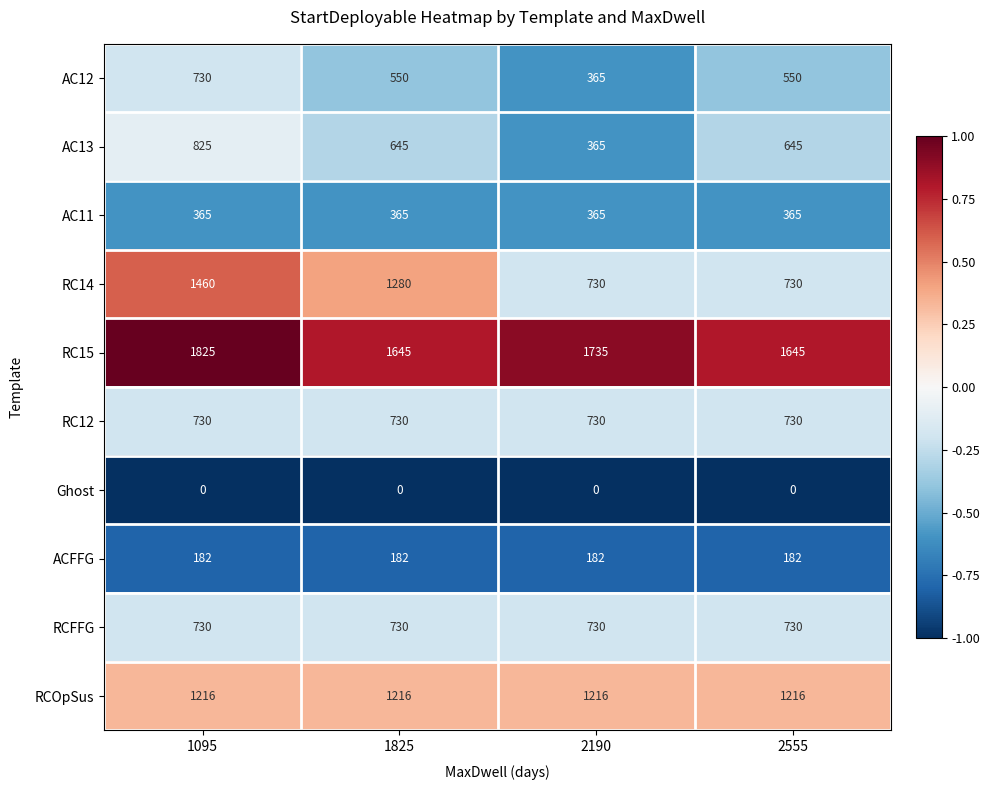

The RC12 series shows 979 at 1825. True or false?

False